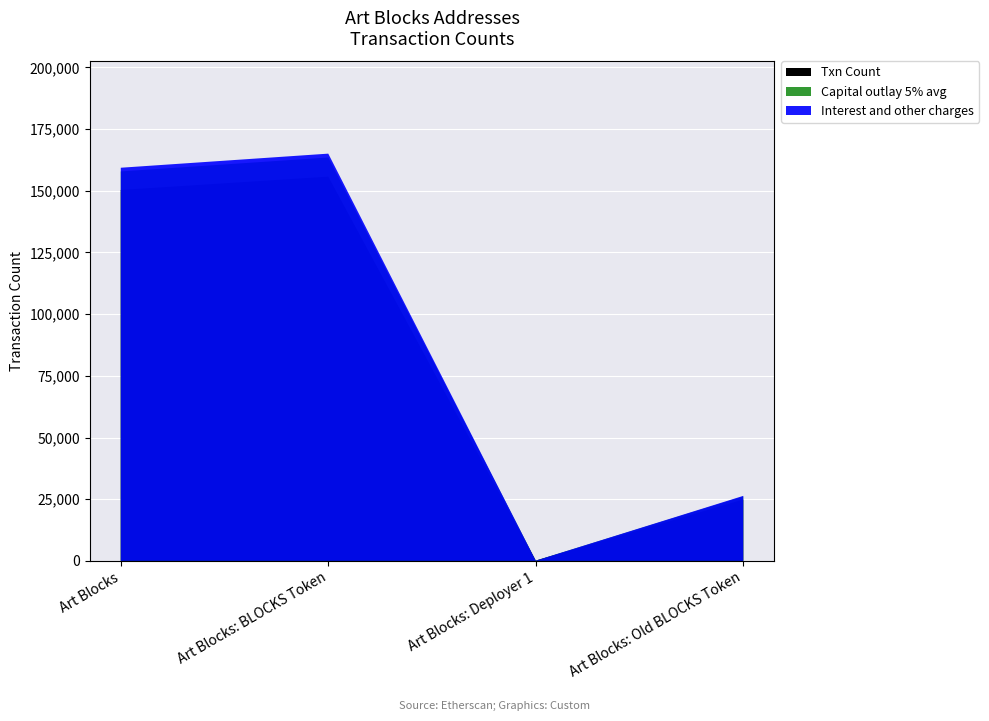

Reading left to right, transcribe all the data shown in this chart.

150325	155714	93	24851